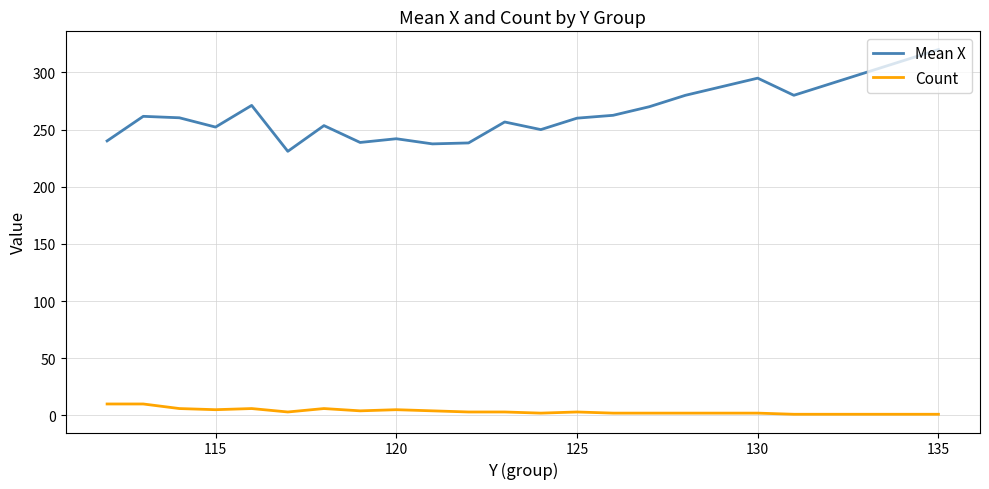

Which series has the largest total across all categories?

Mean X